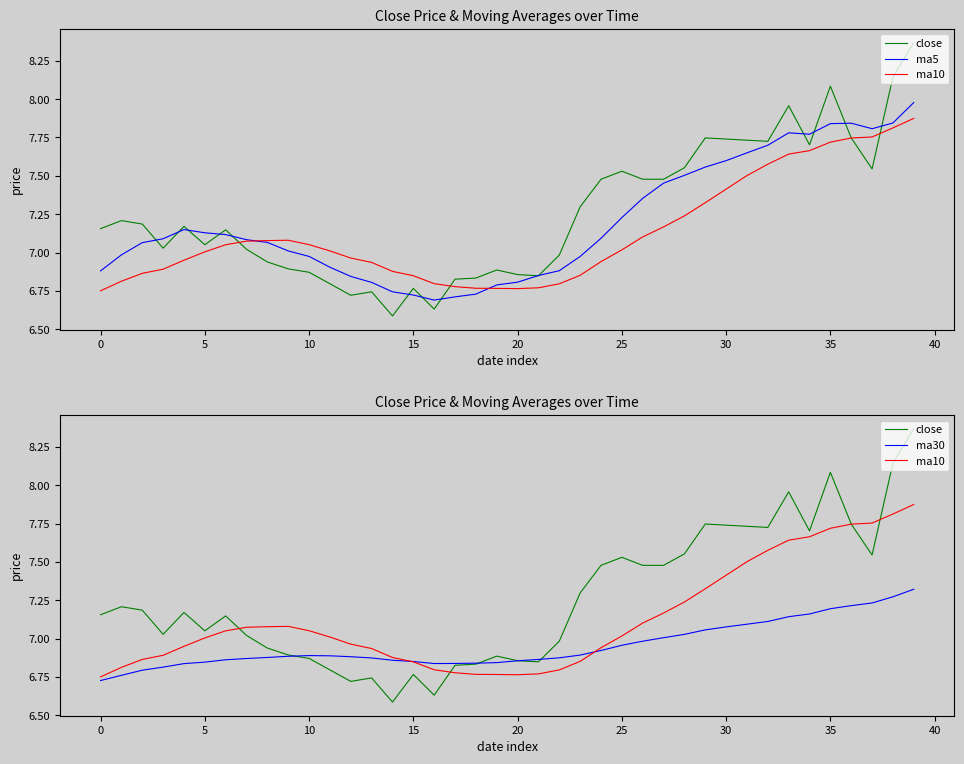

After their last crossing, which series has the higher values: ma5 or ma10?

ma5